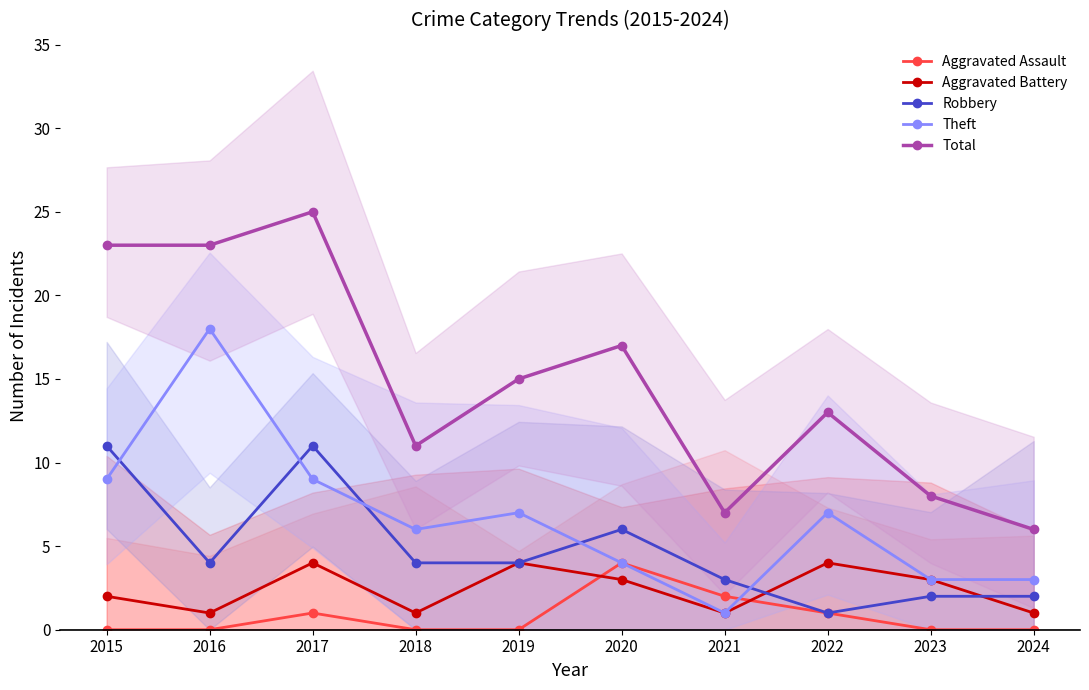

What are all the series names shown in the legend?

Aggravated Assault, Aggravated Battery, Robbery, Theft, Total